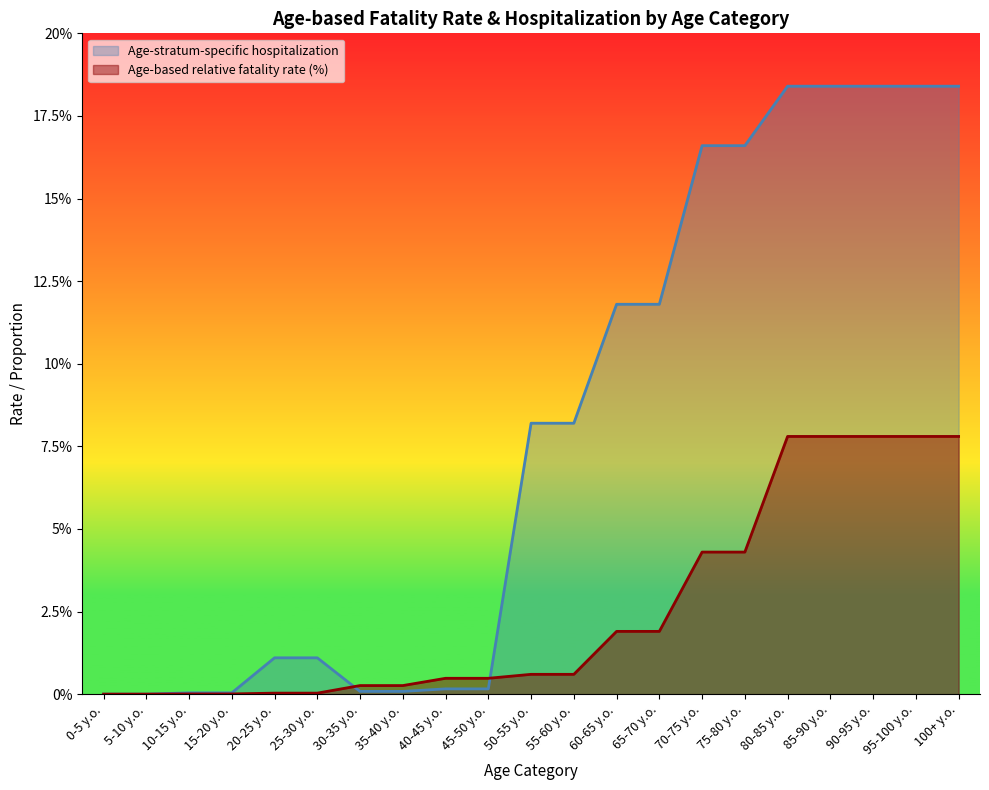

After their last crossing, which series has the higher values: Age-stratum-specific hospitalization or Age-based relative fatality rate (%)?

Age-stratum-specific hospitalization